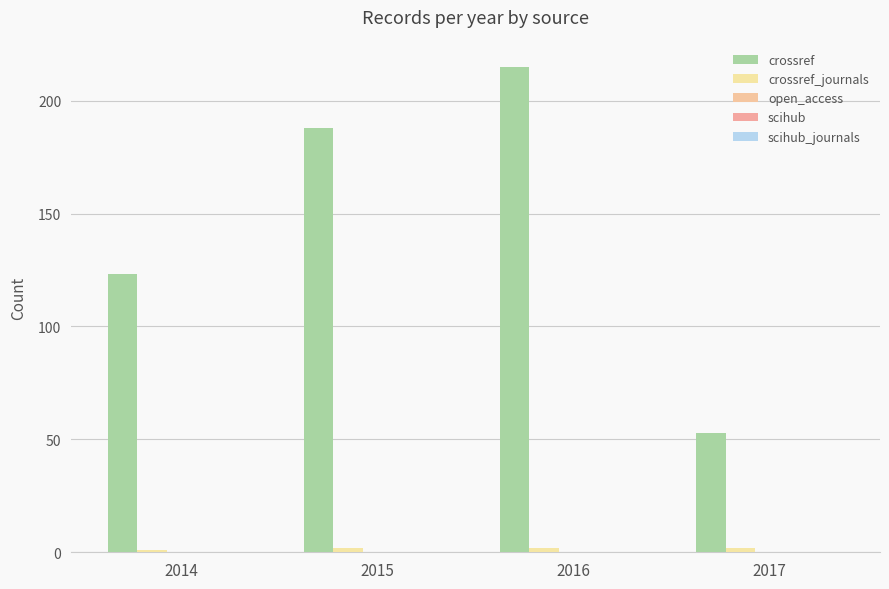

At which category is the sum across all series the highest?

2016